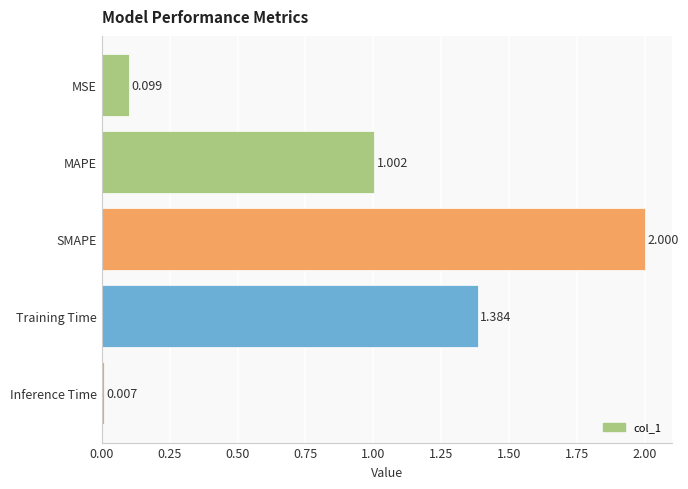

Which category has the highest value across all series?

SMAPE